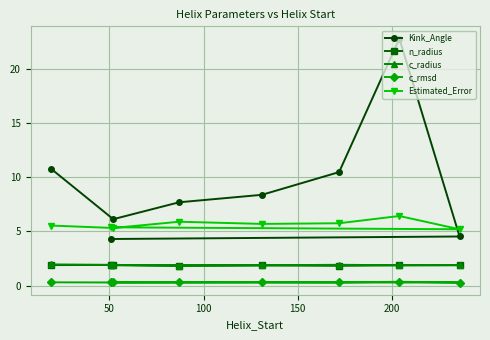

Which series has the largest total across all categories?

Kink_Angle